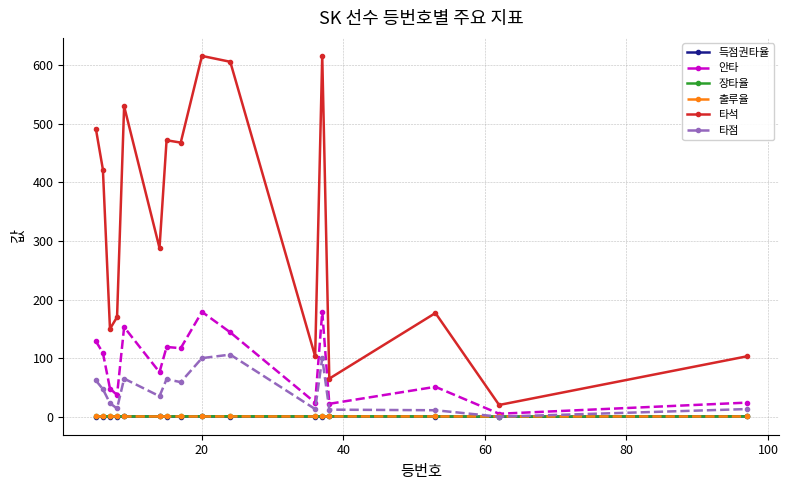

What is the value of the 장타율 point at the 9th from the left?

0.5